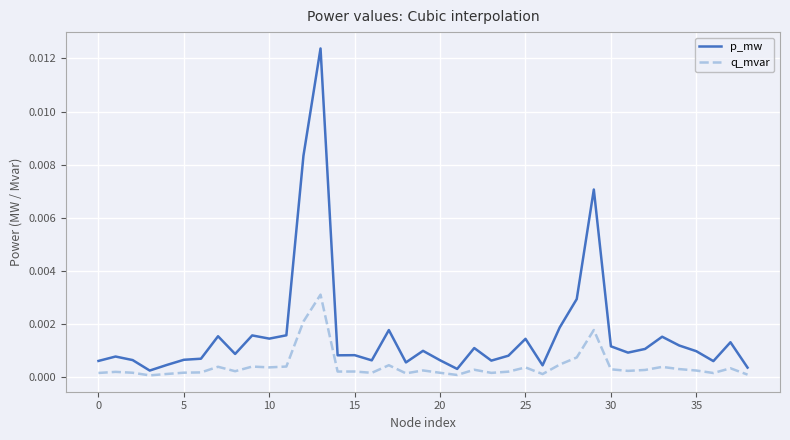

How many lines are shown in the chart?

2